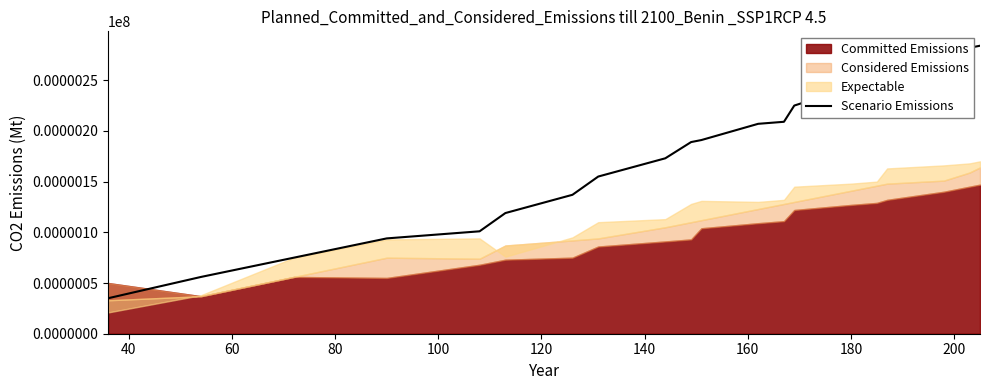

What is the lowest value of the Scenario Emissions series?

35